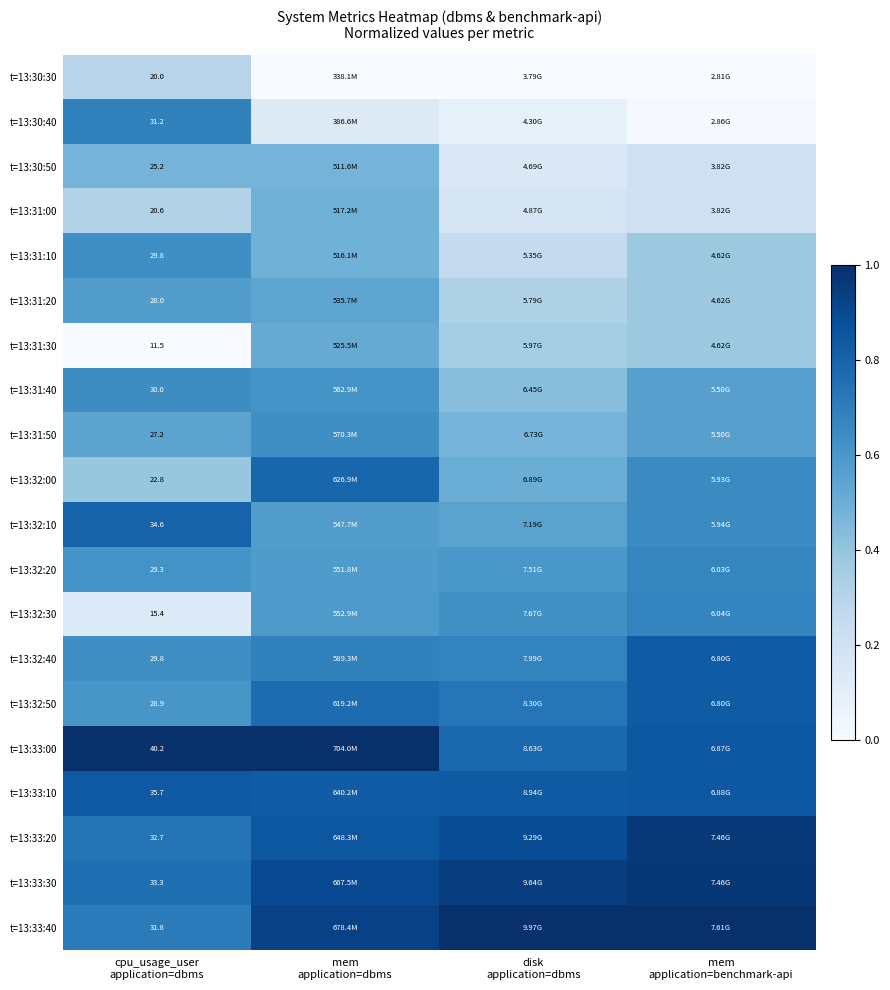

The t=13:32:30 series shows 1.0 at disk application=dbms. True or false?

False